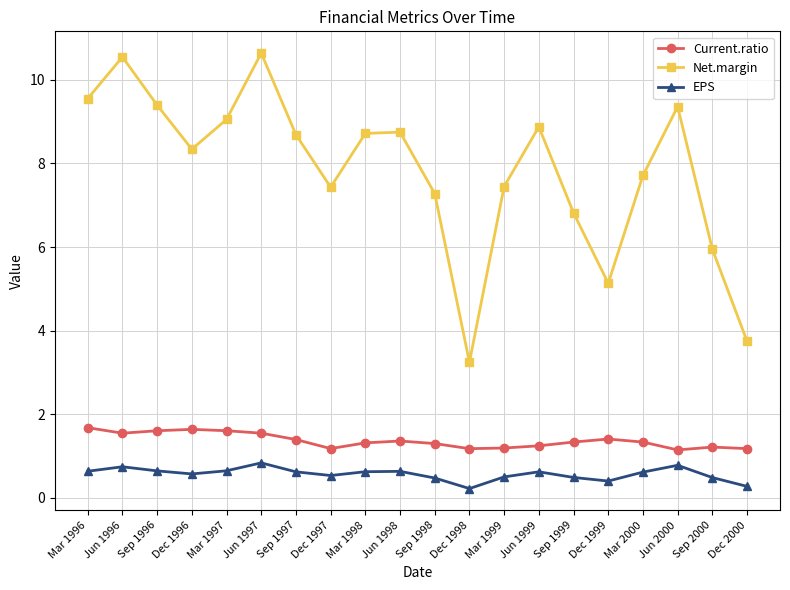

At which label does Net.margin reach its minimum?

Dec 1998